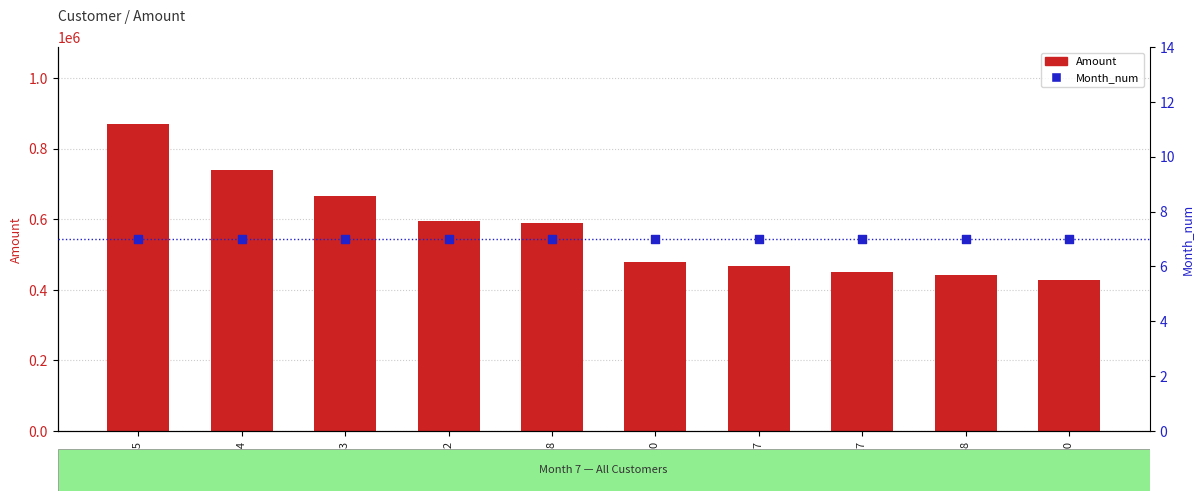

Which series has the largest total across all categories?

Amount